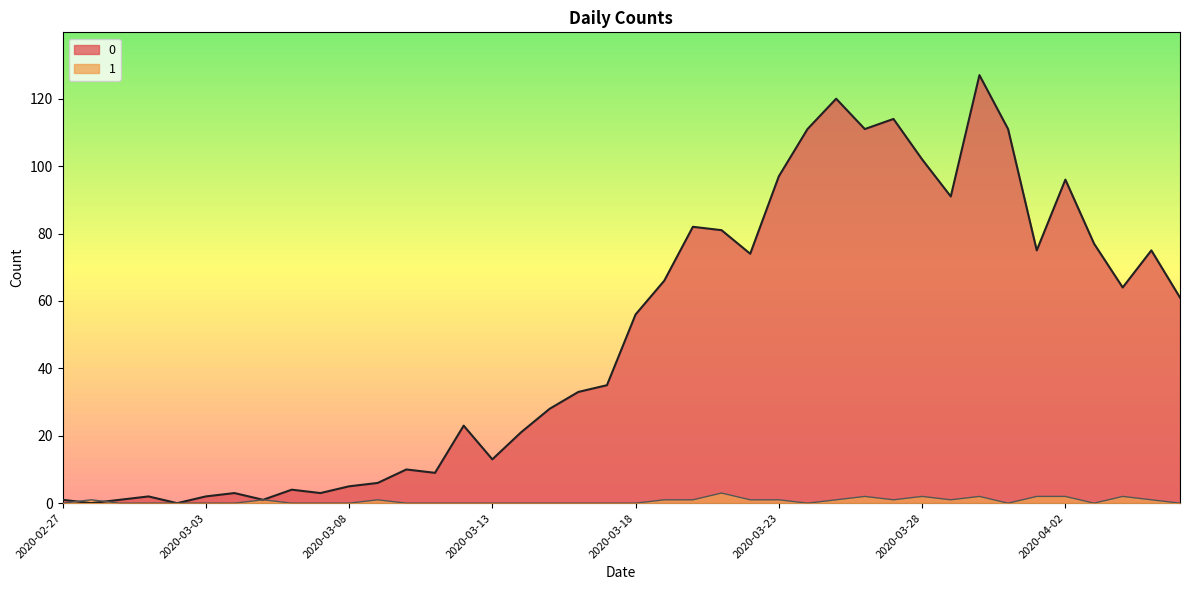

What position from the left is 2020-03-28?

31